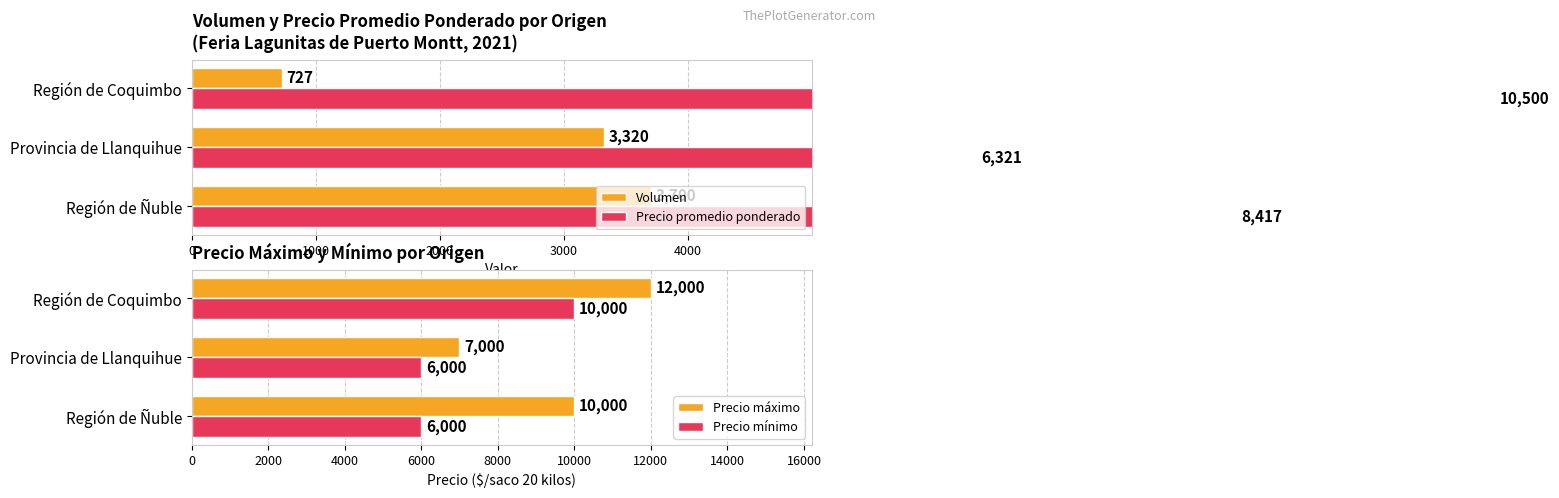

Read the Precio mínimo value at Región de Ñuble, to the nearest 100.

6000